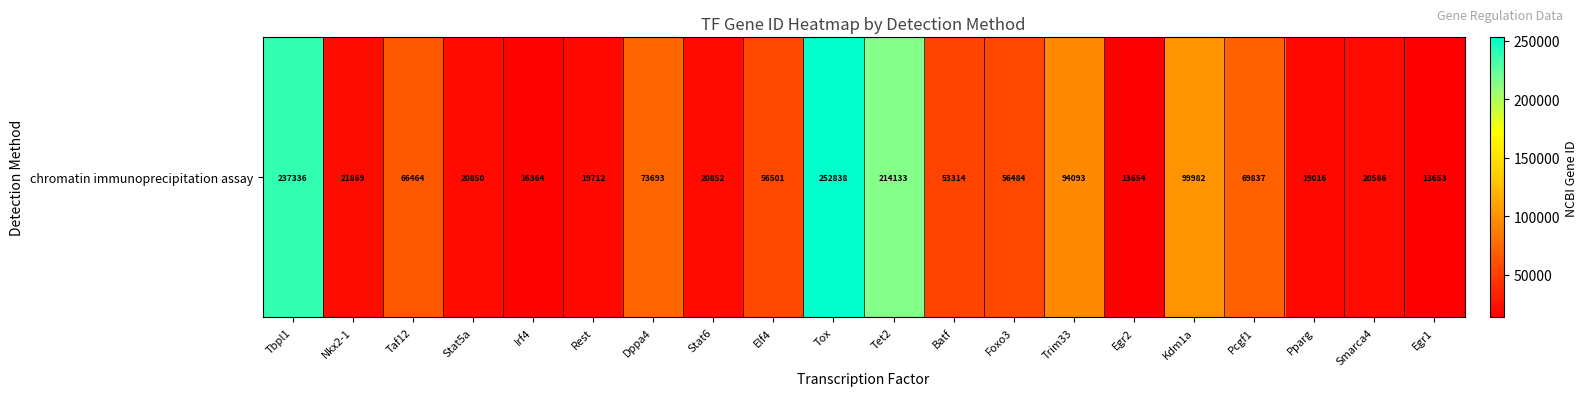

What is the average value?

72062